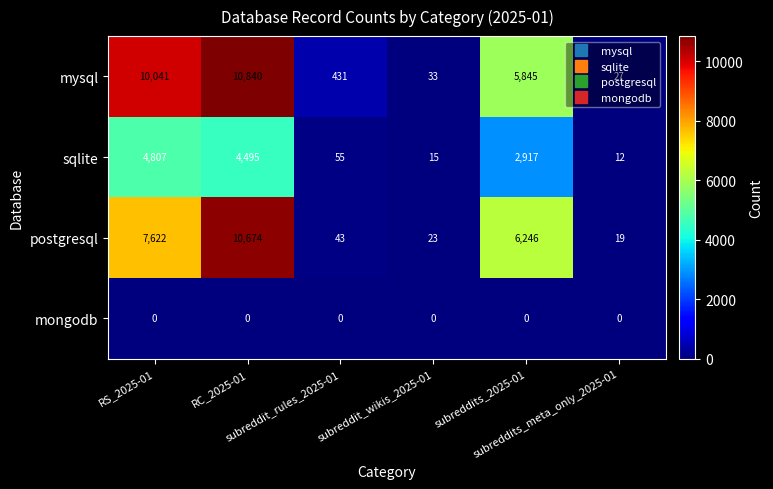

What is the average value of the sqlite series?

2050